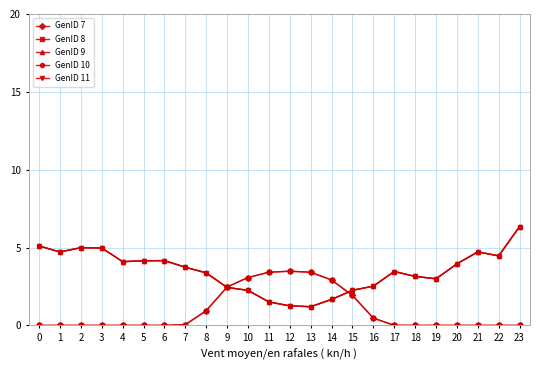

The GenID 9 series shows 1.5 at 11. True or false?

True